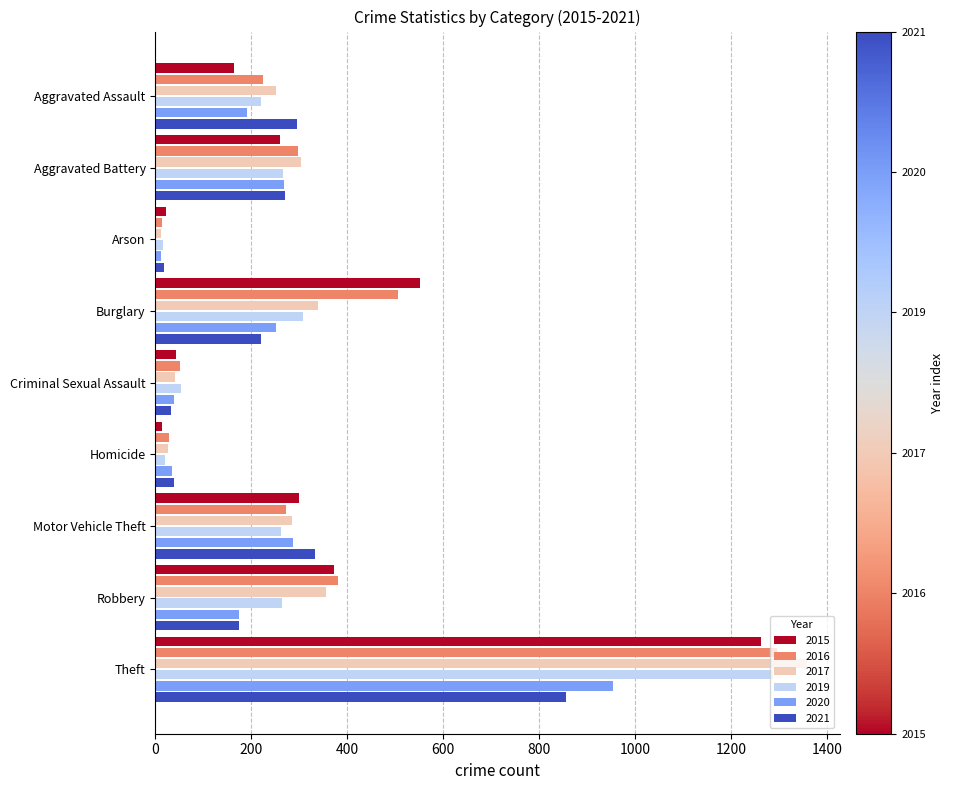

What is the spread (max minus min) of values at Robbery?

207